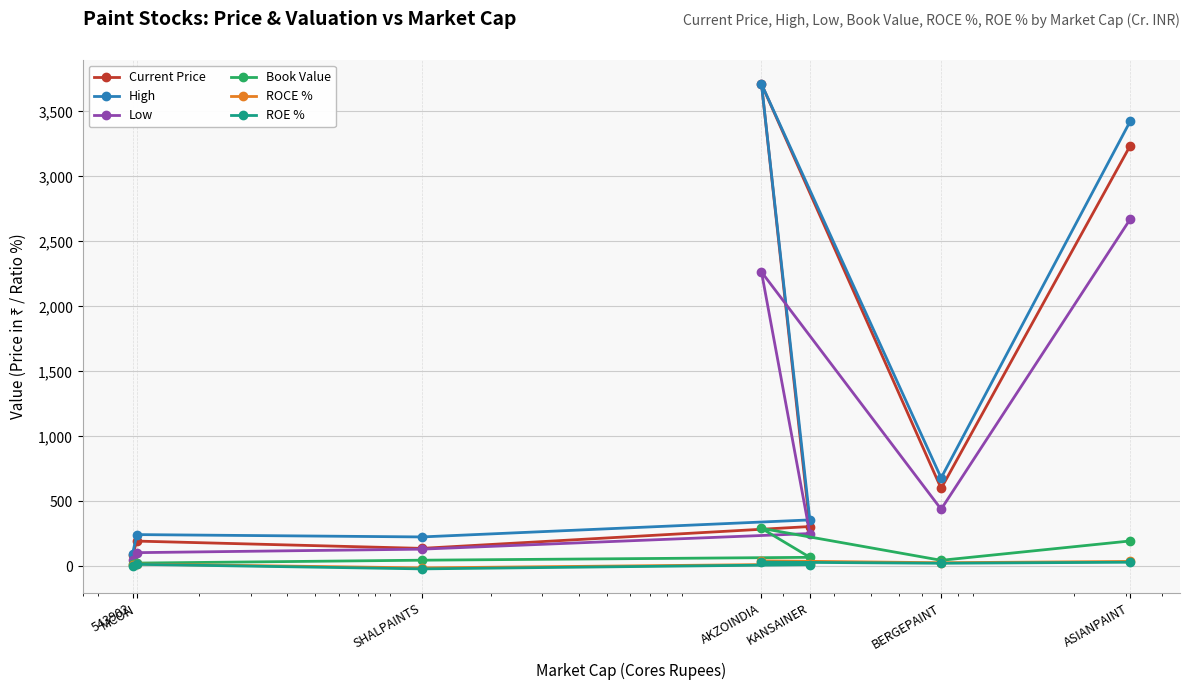

What is the minimum value for ROE %?

-19.8